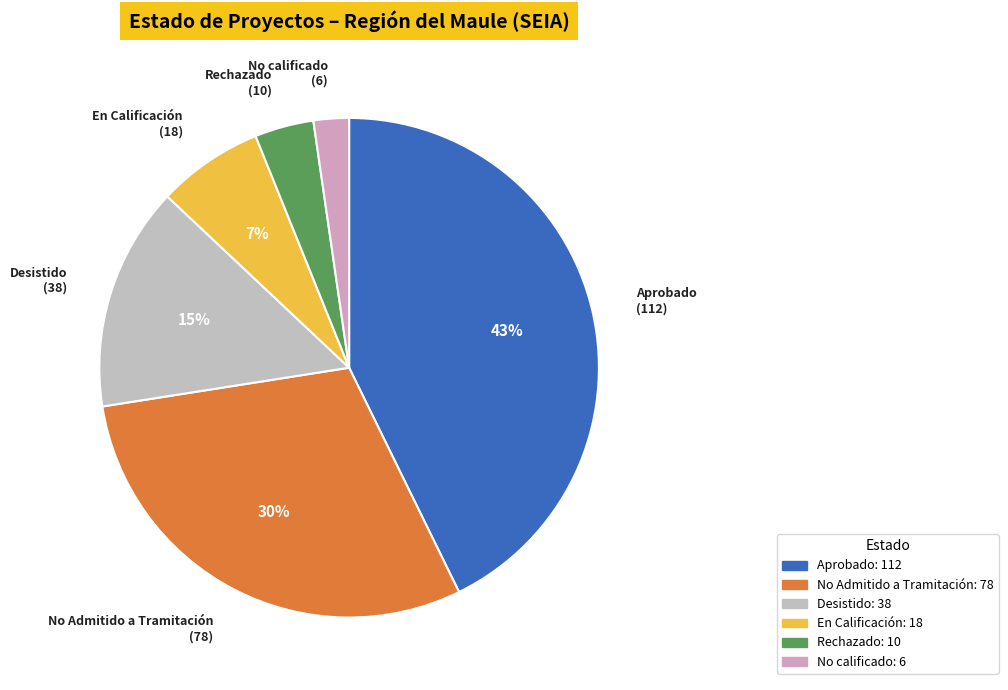

Rank the categories by value from lowest to highest.

No calificado, Rechazado, En Calificación, Desistido, No Admitido a Tramitación, Aprobado